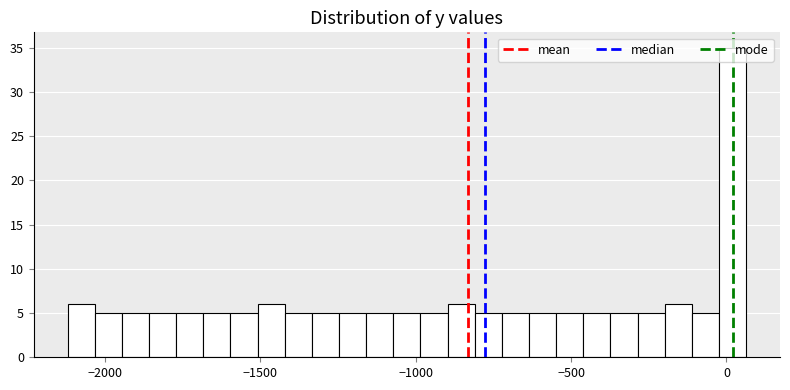

Read against the x-axis, roughly where is the centre of the tallest bar?

0